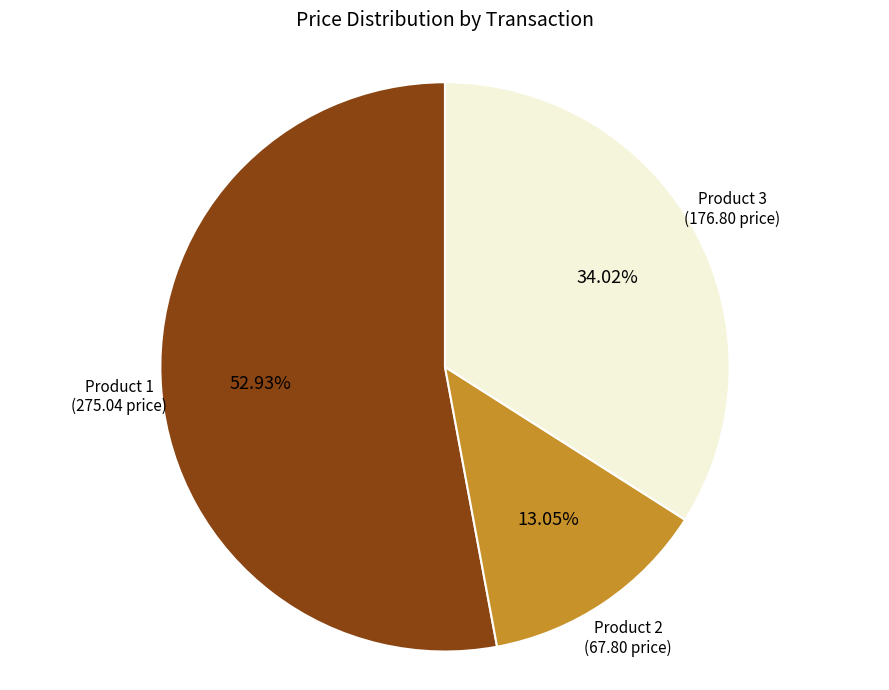

How many segments does this pie chart have?

3